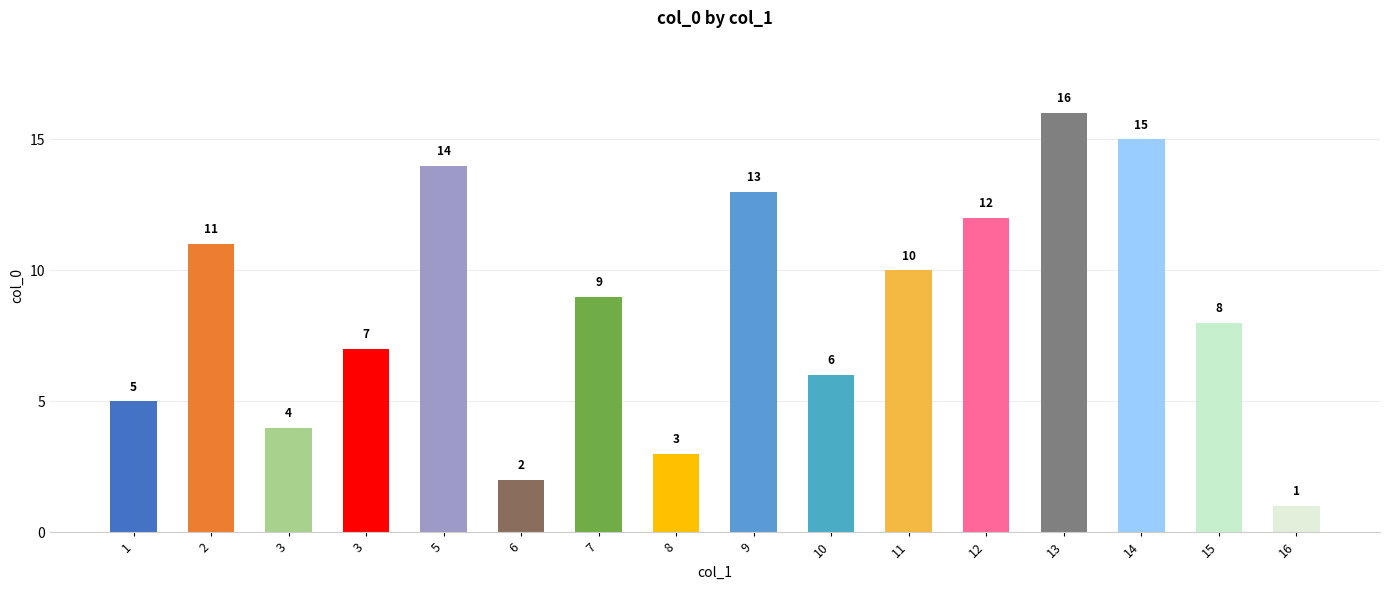

How many distinct data groups are displayed?

1